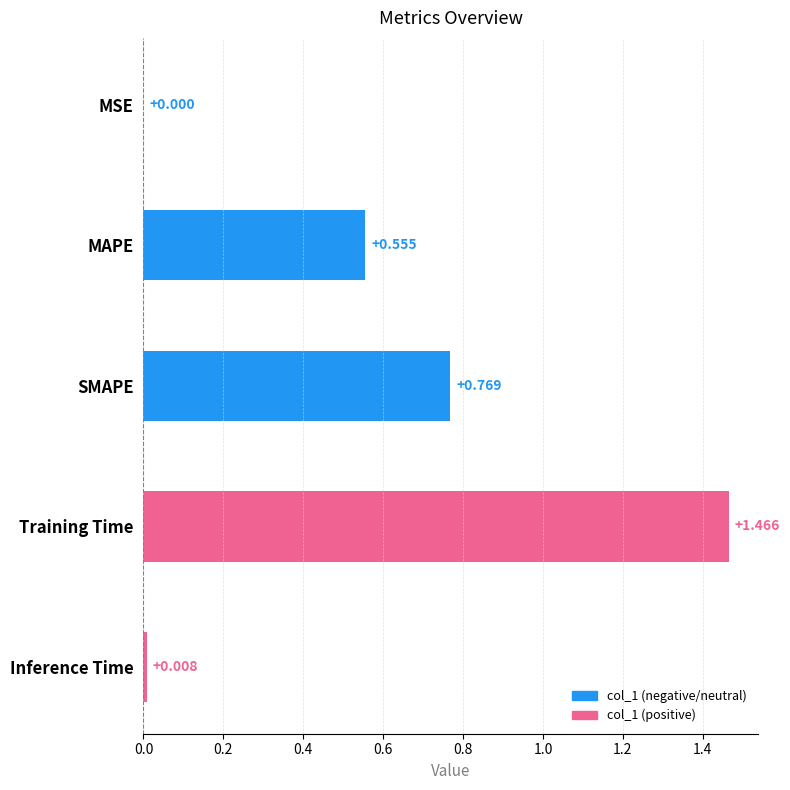

At which category does the chart reach its peak across all series?

Training Time